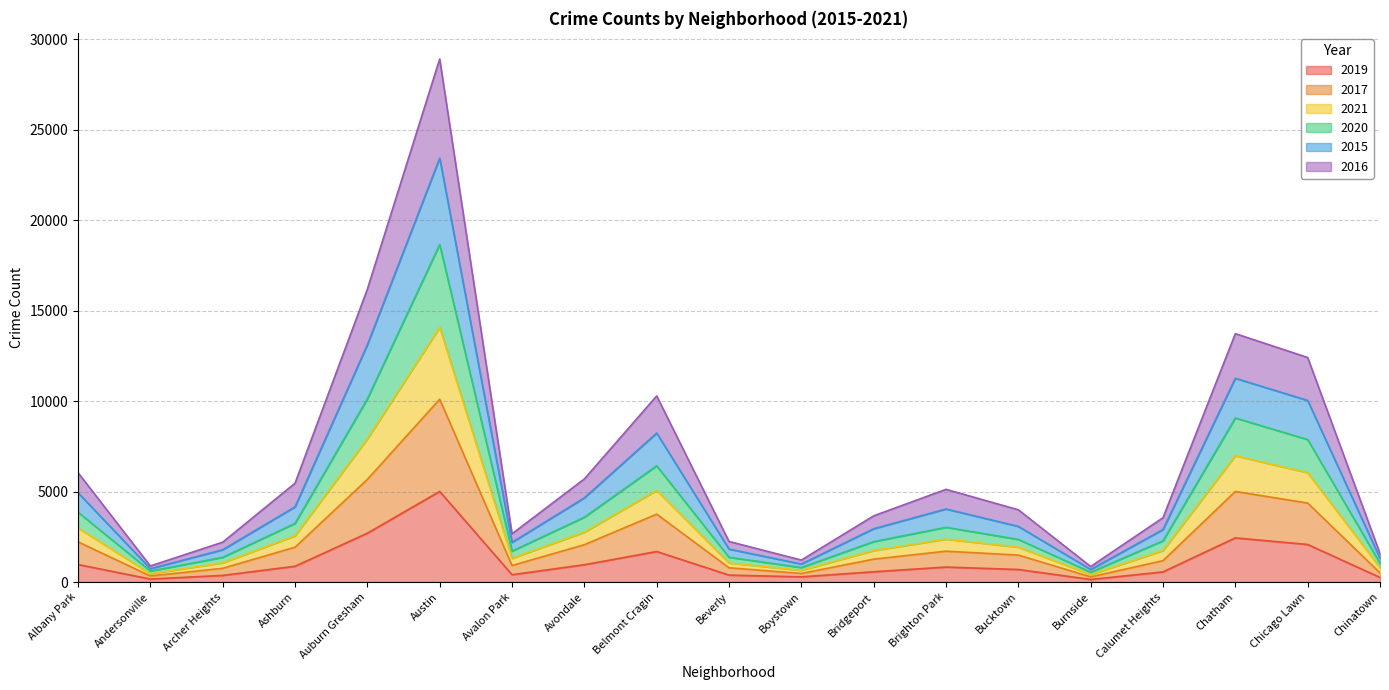

True or false: 2021 has more than 1 points higher than both neighbors.

True